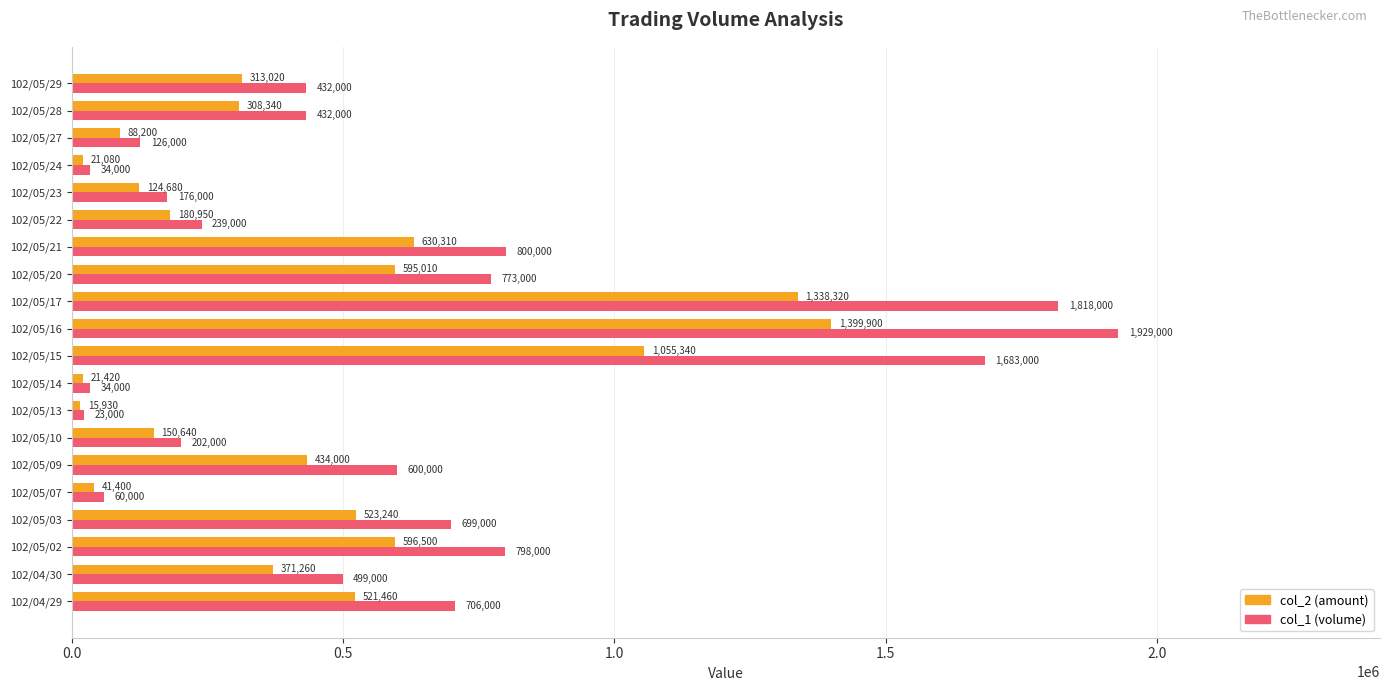

At which label does col_2 (amount) reach its minimum?

102/05/13